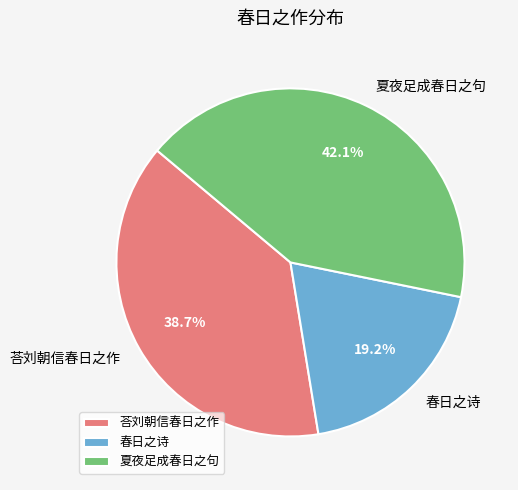

Is it true that 春日之诗 is 8% of the pie?

False